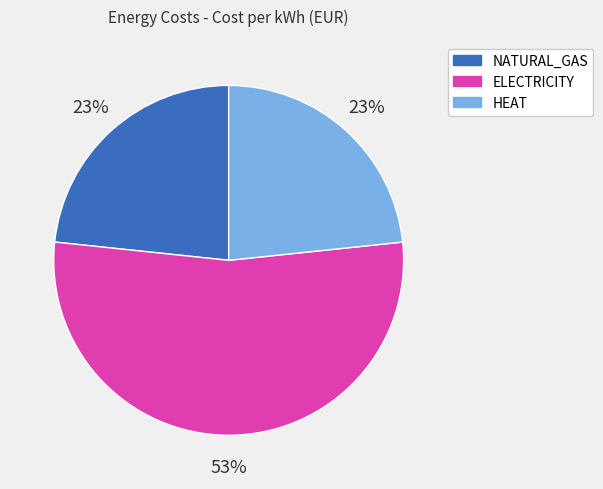

How many slices are in this pie chart?

3